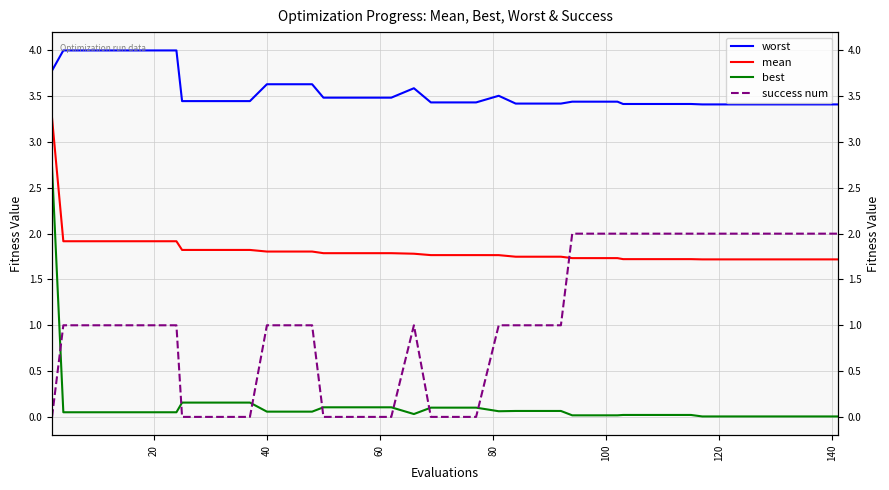

How many interior local peaks does the worst series have?

2